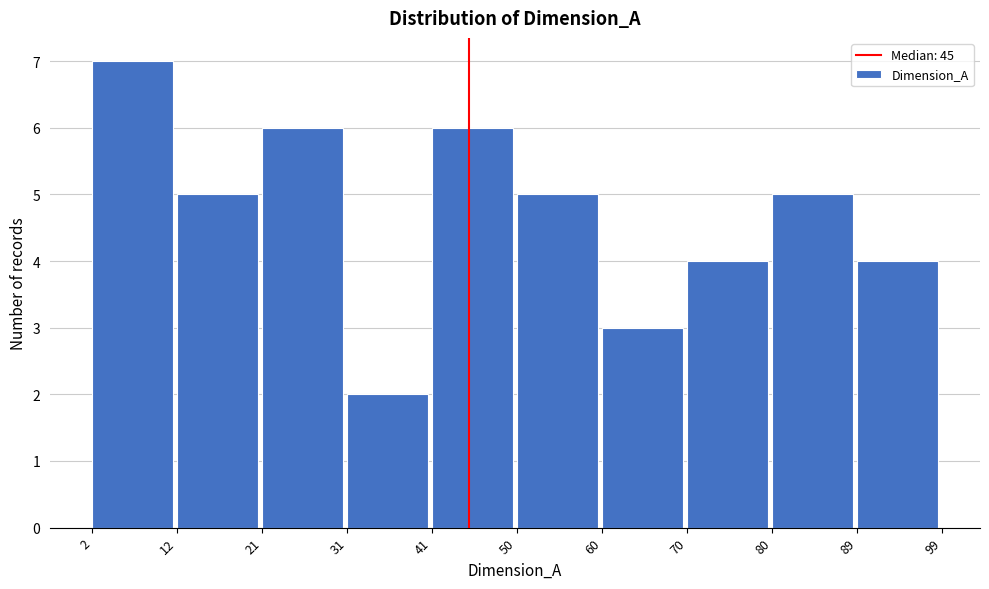

Reading left to right, list every bar in this chart as the range it spans on the x-axis followed by its height. The values are not printed on the chart, so give them approximately, as read against the axis.

2 to 12: 7
12 to 21: 5
21 to 31: 6
31 to 41: 2
41 to 50: 6
50 to 60: 5
60 to 70: 3
70 to 80: 4
80 to 89: 5
89 to 99: 4